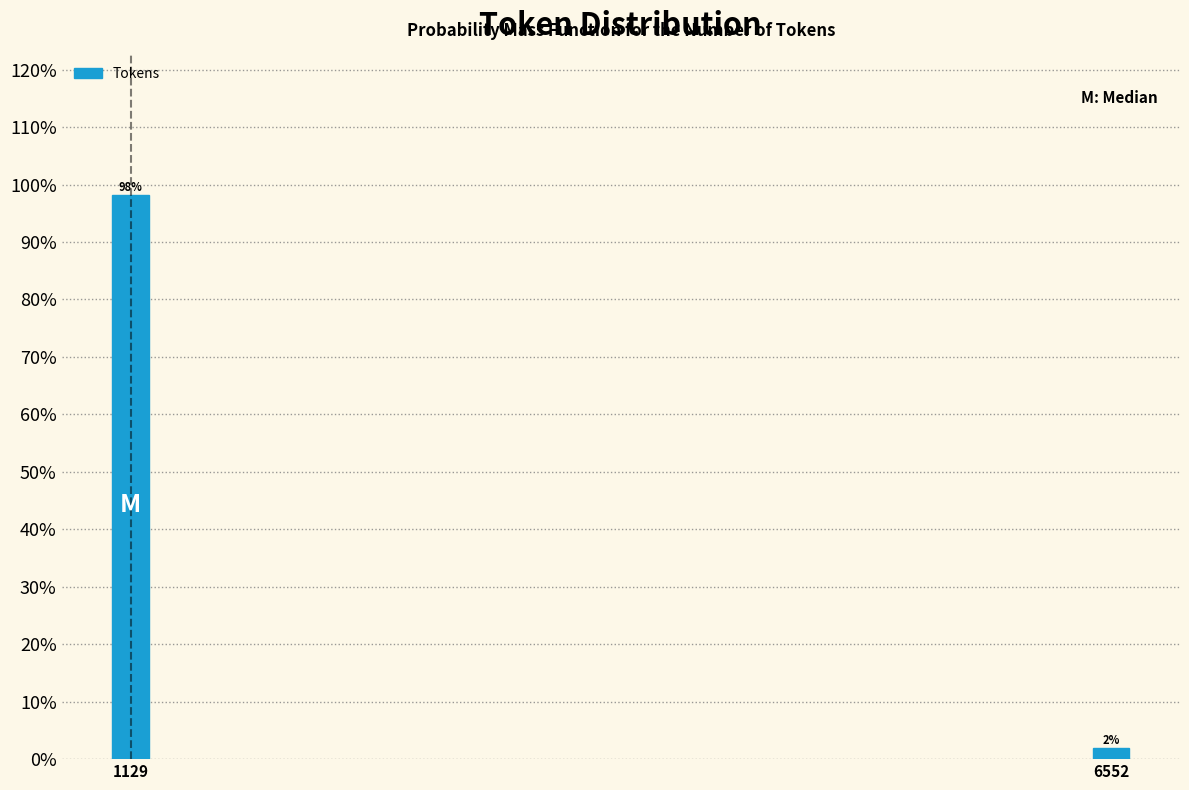

Between 1129 and 6552, which is larger?

1129